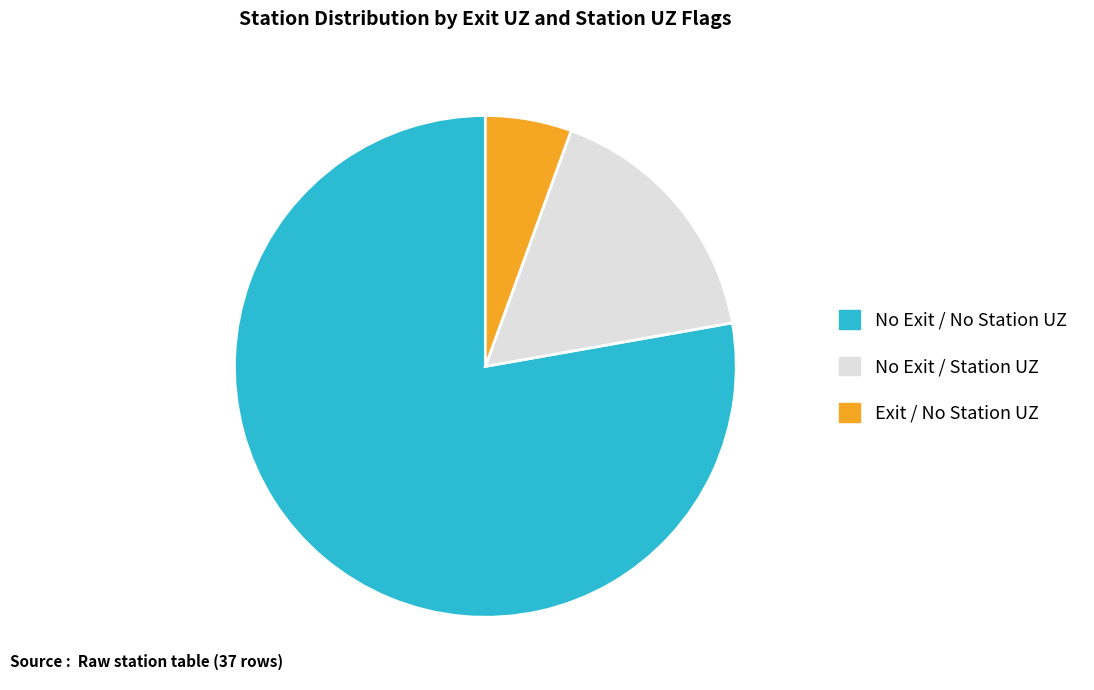

Which category has the smallest portion of the pie?

Exit / No Station UZ